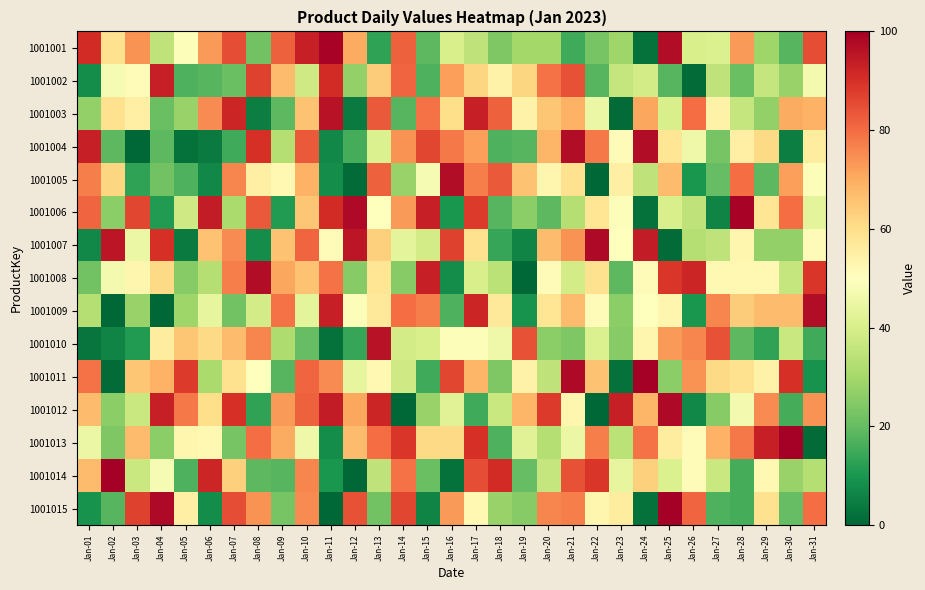

Rank the series at Jan-28 from highest to lowest value.

1001006, 1001005, 1001013, 1001001, 1001009, 1001011, 1001004, 1001007, 1001008, 1001012, 1001003, 1001002, 1001010, 1001014, 1001015